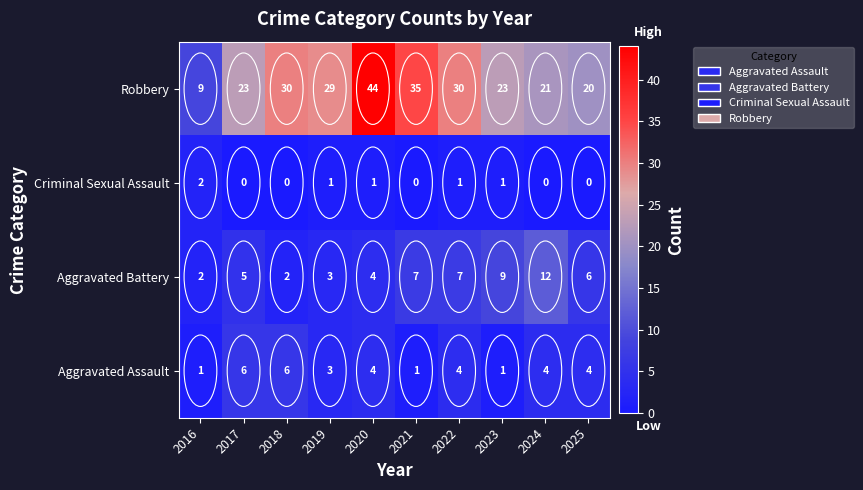

What is the sum of all Aggravated Assault values?

34